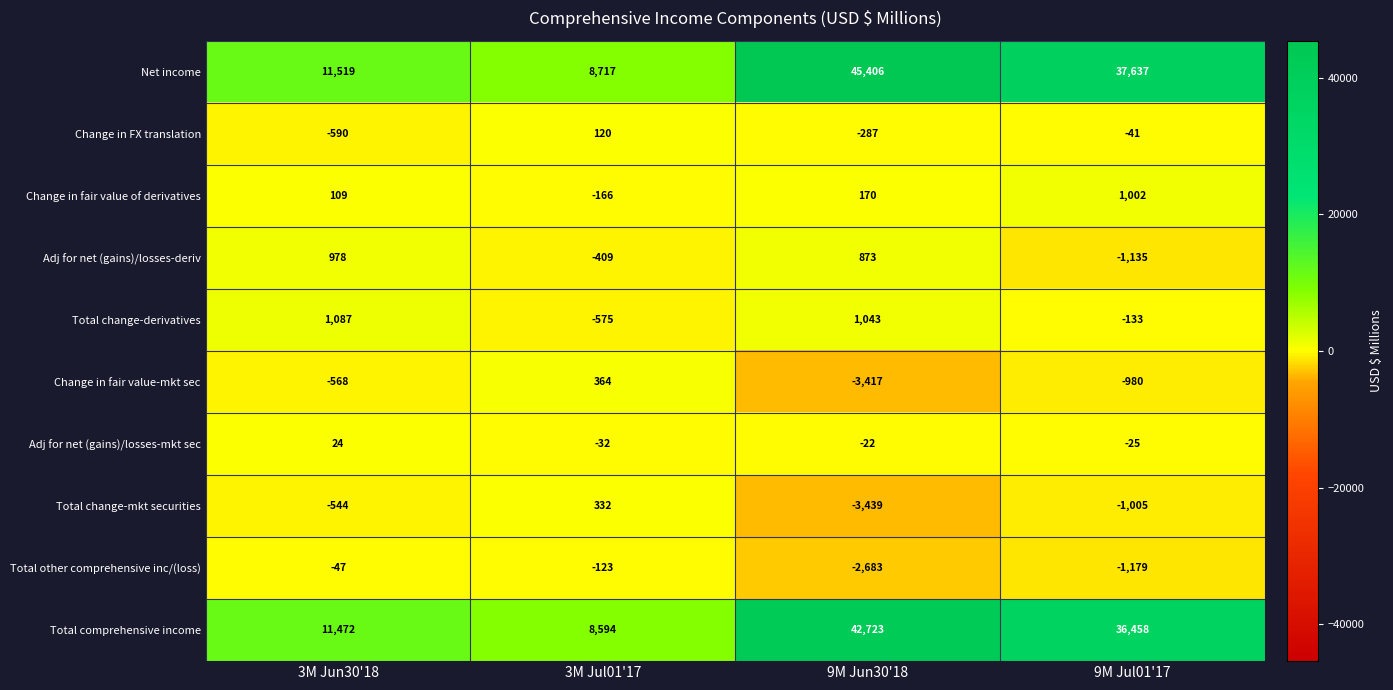

Rank the series by their maximum value, from lowest to highest.

Total other comprehensive inc/(loss), Adj for net (gains)/losses-mkt sec, Change in FX translation, Total change-mkt securities, Change in fair value-mkt sec, Adj for net (gains)/losses-deriv, Change in fair value of derivatives, Total change-derivatives, Total comprehensive income, Net income